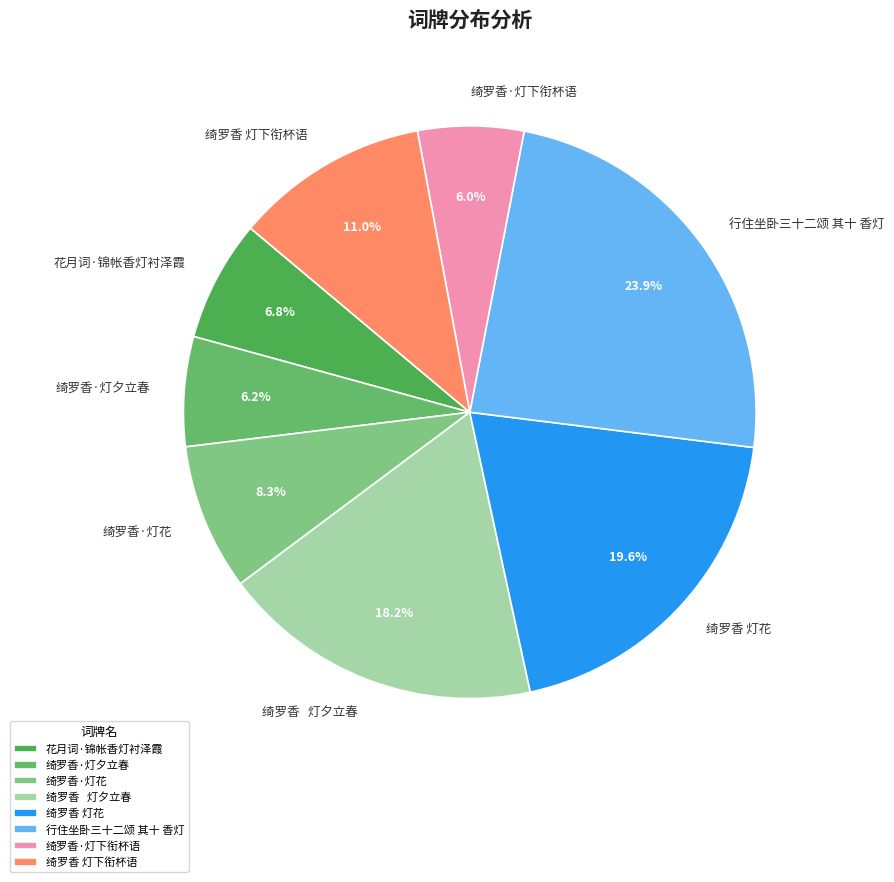

To the nearest percent, what is the average slice percentage?

12%